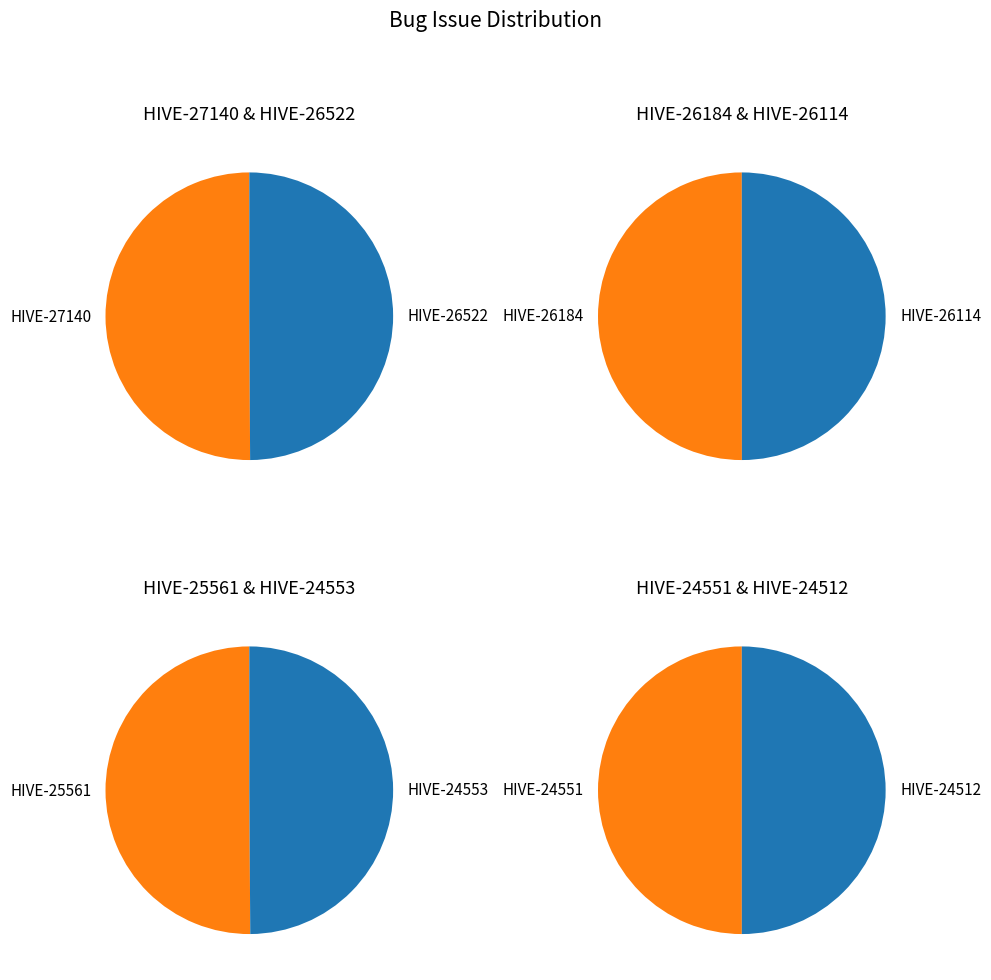

Count the number of slices in the pie.

8